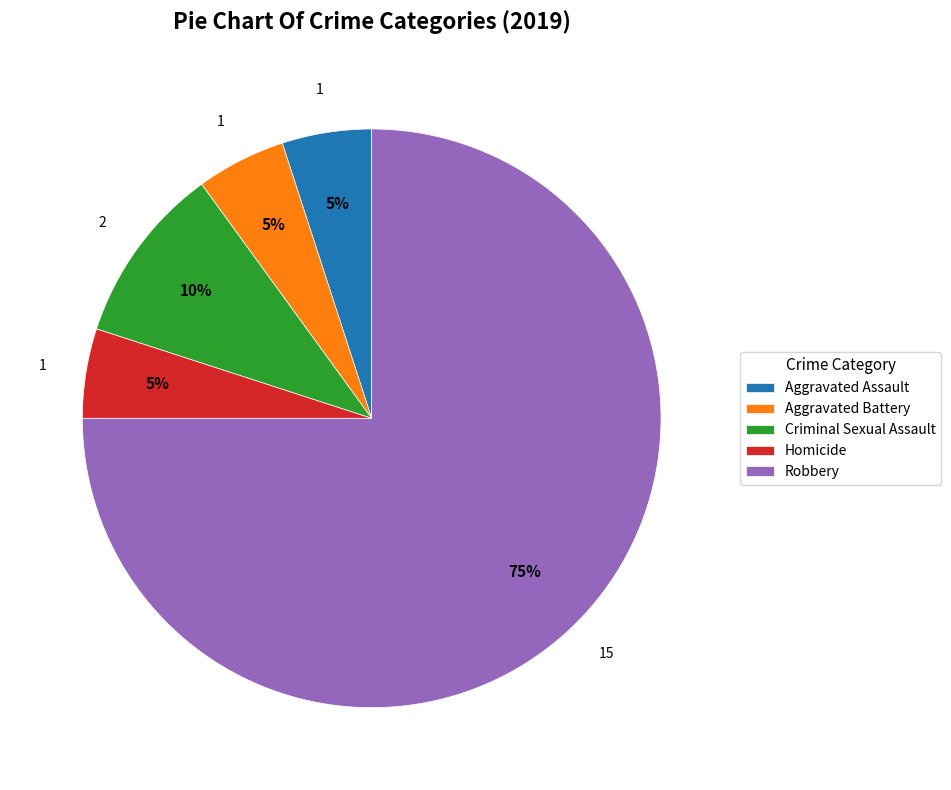

How many segments does this pie chart have?

5